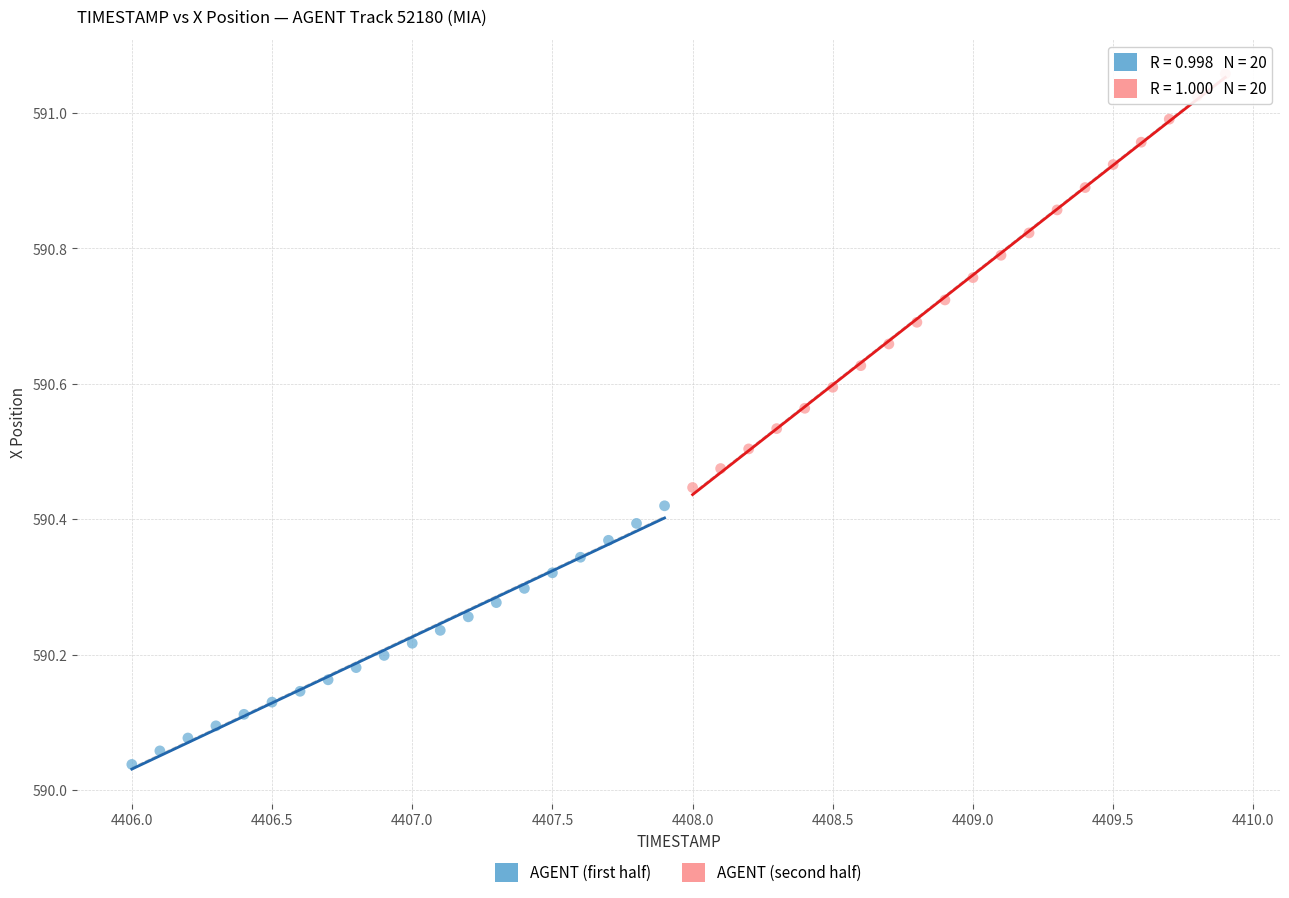

What are all the series names shown in the legend?

AGENT (first half), AGENT (second half)